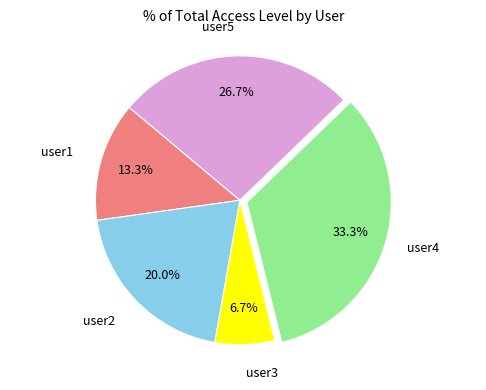

Rank the categories by value from highest to lowest.

user4, user5, user2, user1, user3